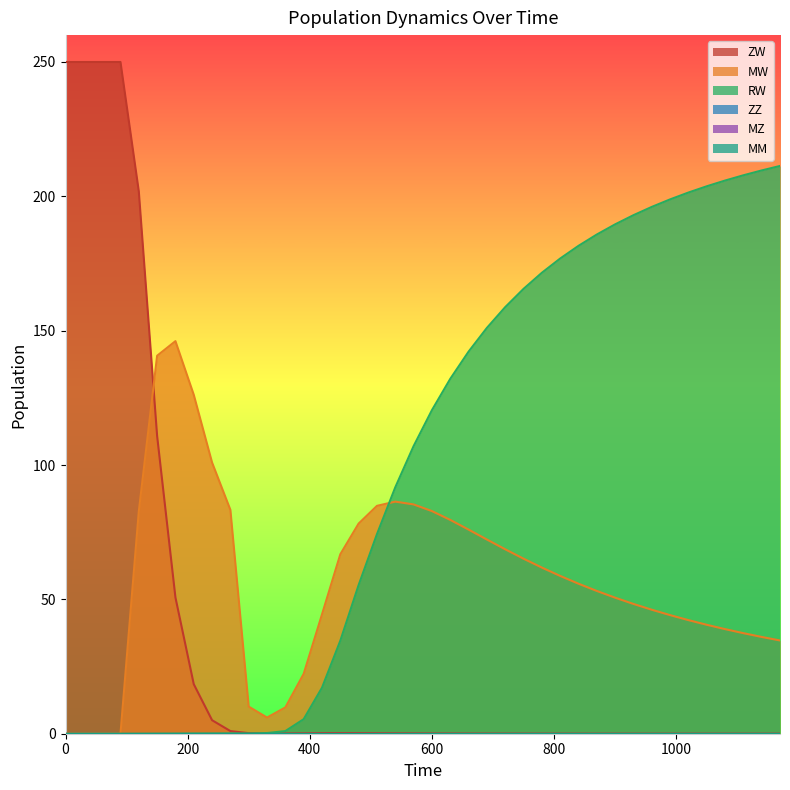

Where does the RW series first go above 120?

600